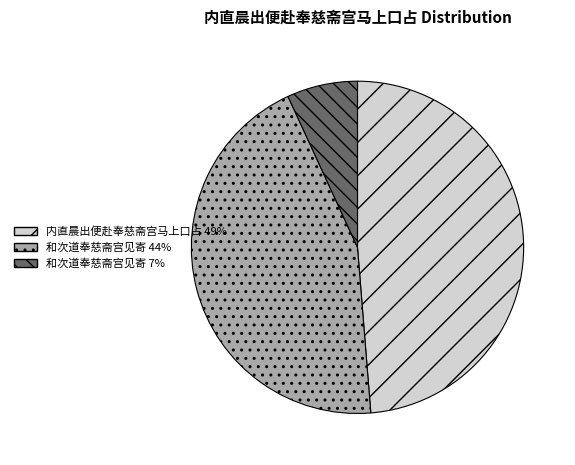

Does any single category account for the majority?

No